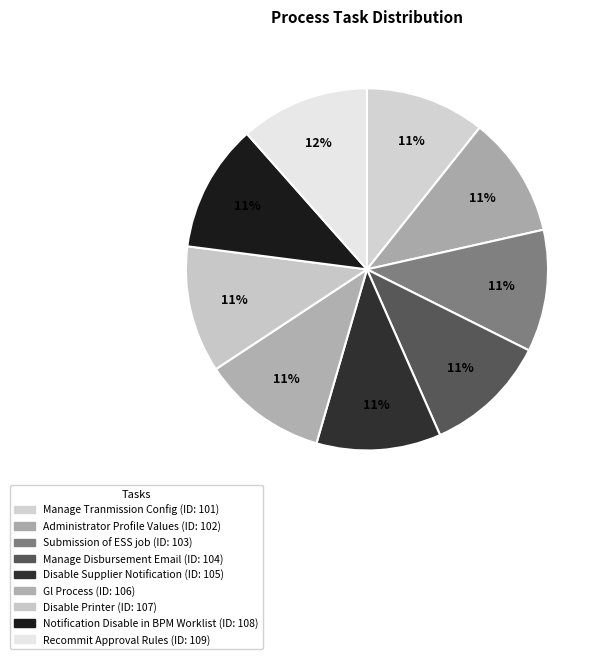

Is it true that Manage Disbursement Email is 11% of the pie?

True